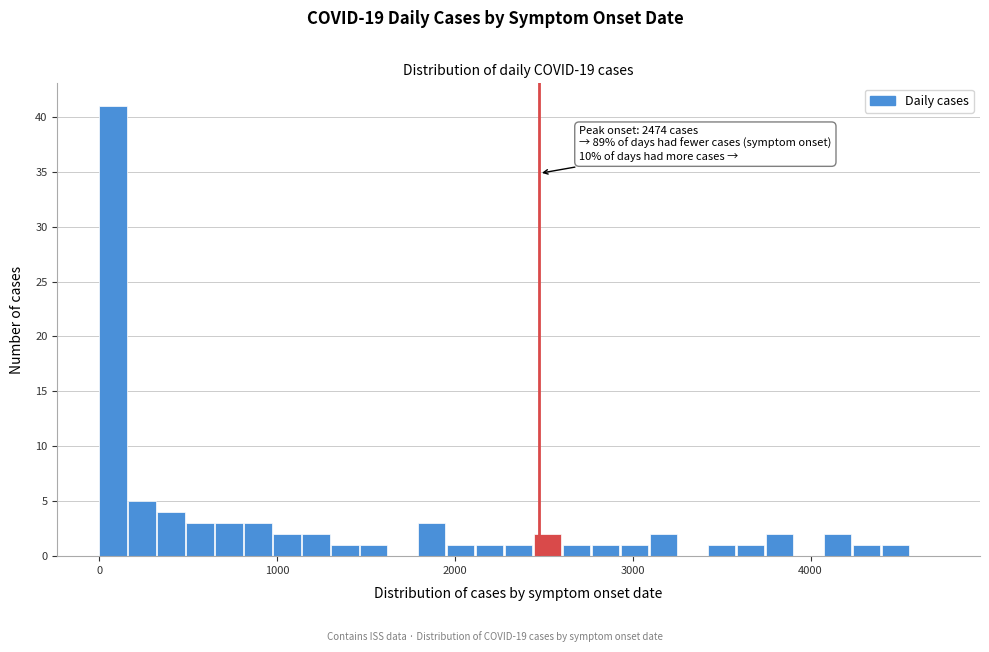

Read against the x-axis, roughly where is the centre of the tallest bar?

100